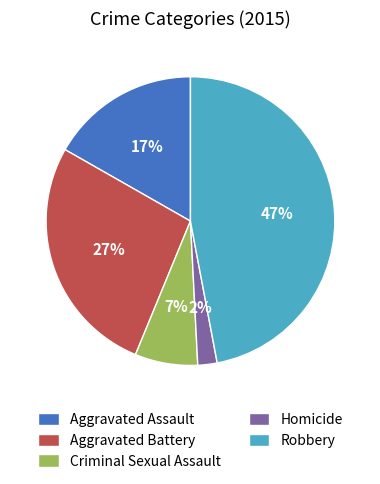

Which slice is the largest?

Robbery